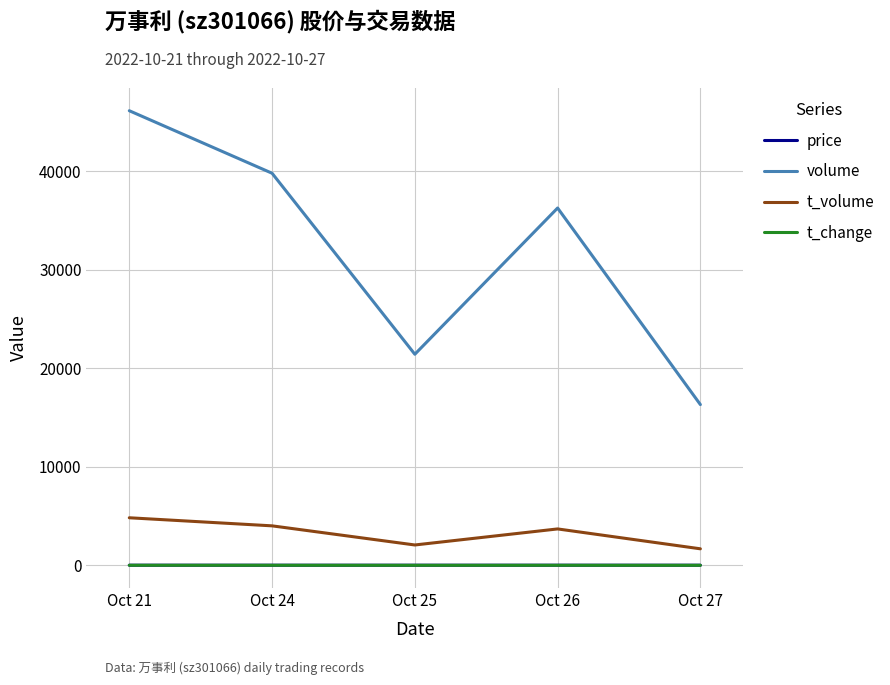

Which series has the widest spread of values?

volume